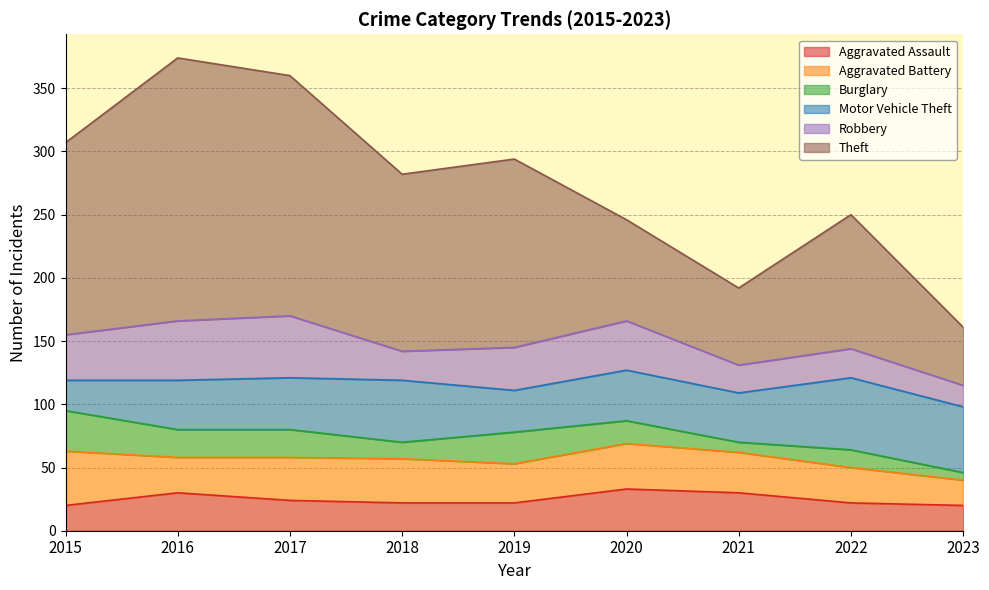

Reading right to left, list all the values displayed in this chart.

Aggravated Assault: 20	22	30	33	22	22	24	30	20
Aggravated Battery: 20	28	32	36	31	35	34	28	43
Burglary: 6	14	8	18	25	13	22	22	32
Motor Vehicle Theft: 52	57	39	40	33	49	41	39	24
Robbery: 17	23	22	39	34	23	49	47	36
Theft: 46	106	61	80	149	140	190	208	152